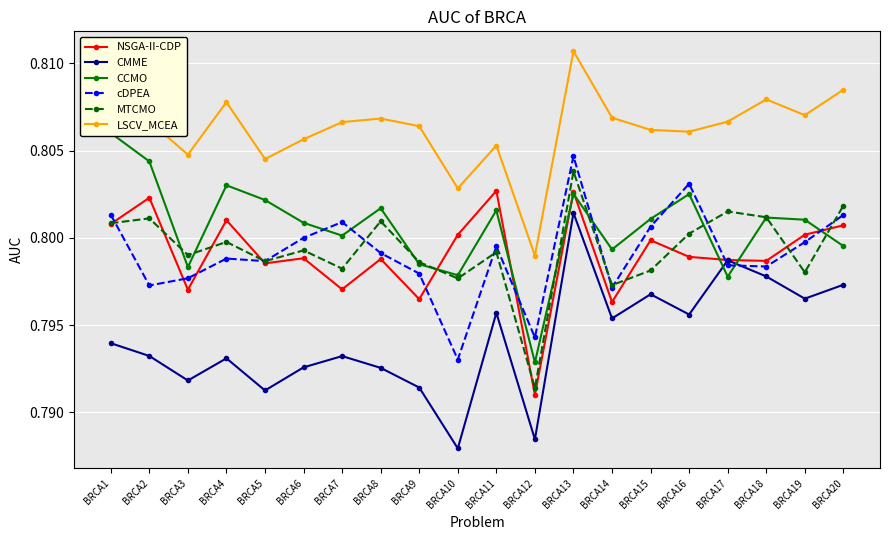

List the labels in order of CCMO value, largest first.

BRCA1, BRCA2, BRCA4, BRCA13, BRCA16, BRCA5, BRCA8, BRCA11, BRCA18, BRCA15, BRCA19, BRCA6, BRCA7, BRCA20, BRCA14, BRCA9, BRCA3, BRCA10, BRCA17, BRCA12